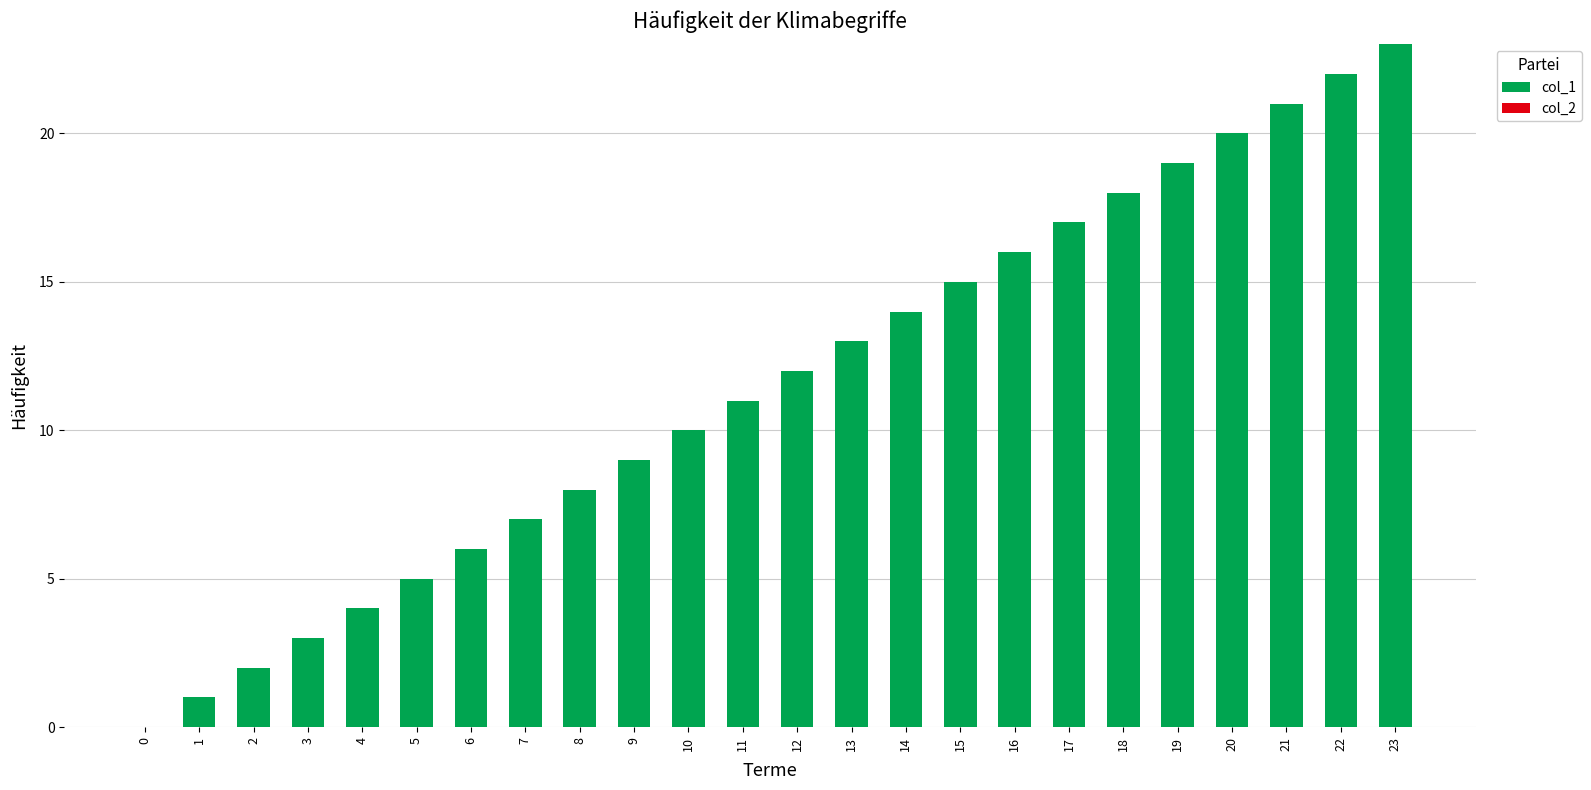

The value at 20 is 6. True or false?

False